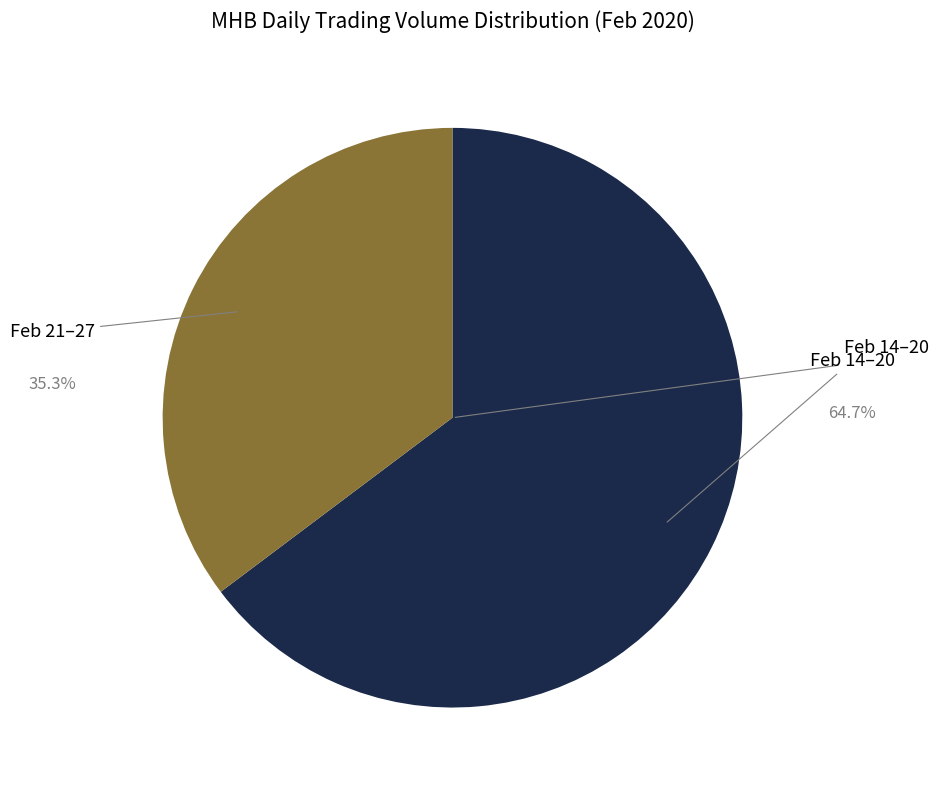

What is the largest slice in the pie chart?

Feb 14–20